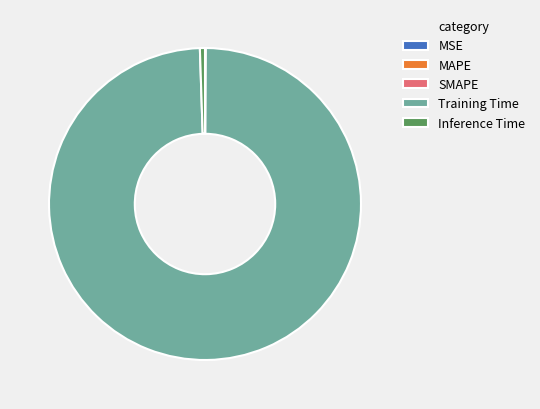

True or false: Training Time accounts for 99% of the total.

True